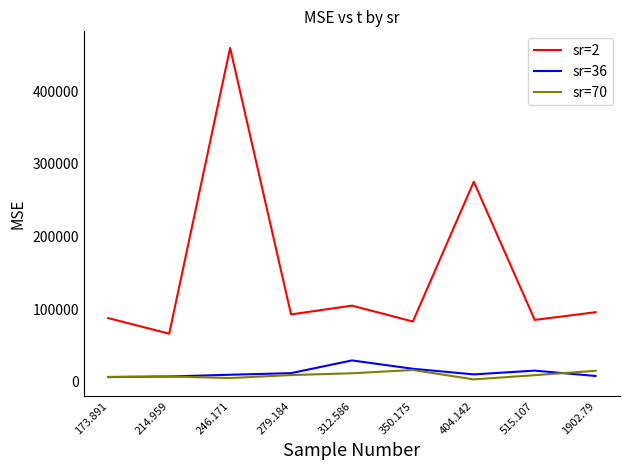

True or false: sr=36 and sr=2 cross at least once.

False